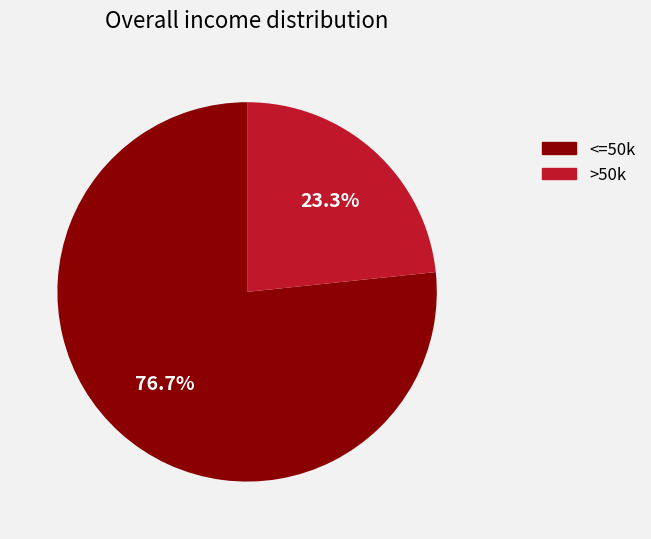

Does any single category account for the majority?

Yes